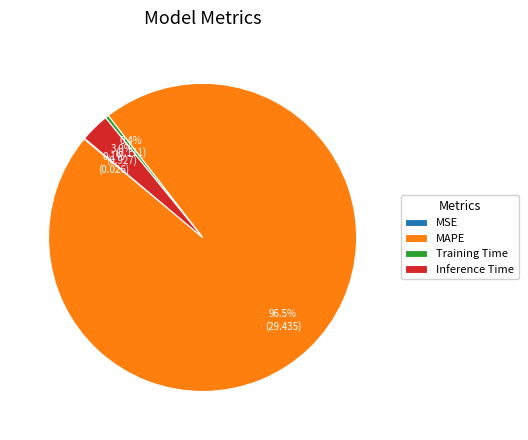

To the nearest percent, what portion does Inference Time represent?

3%